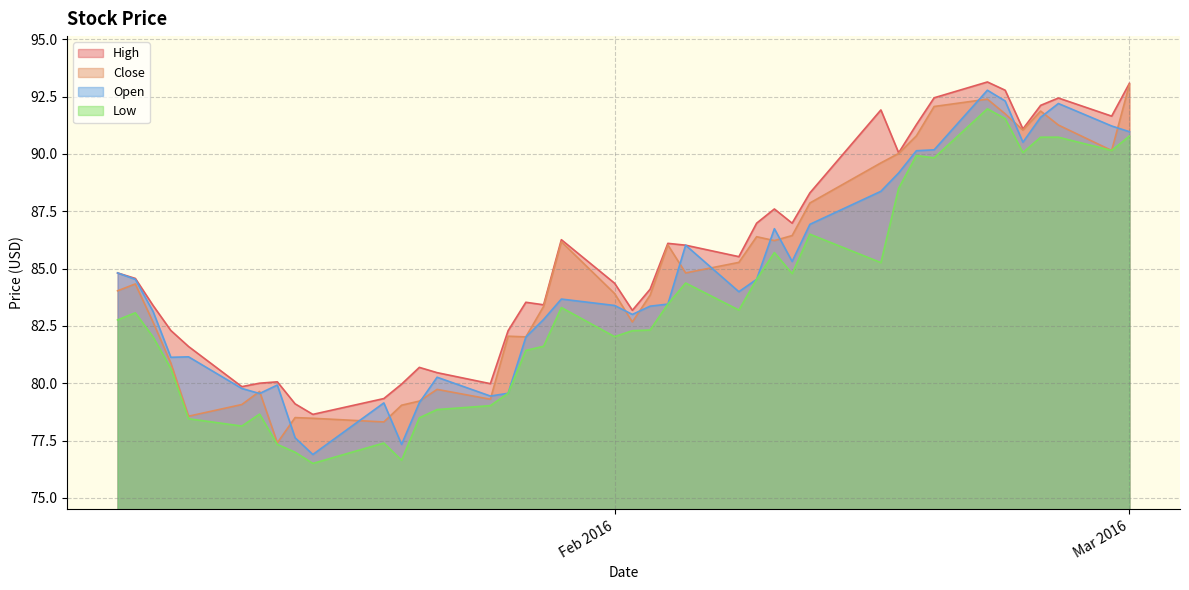

What is the sum of all High values?

3421.4